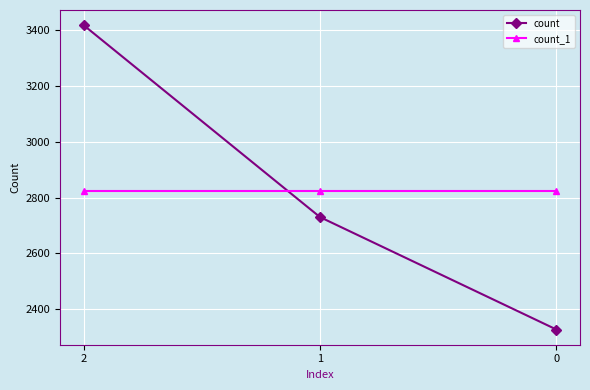

Is it true that count_1 equals 2825 at 2?

True